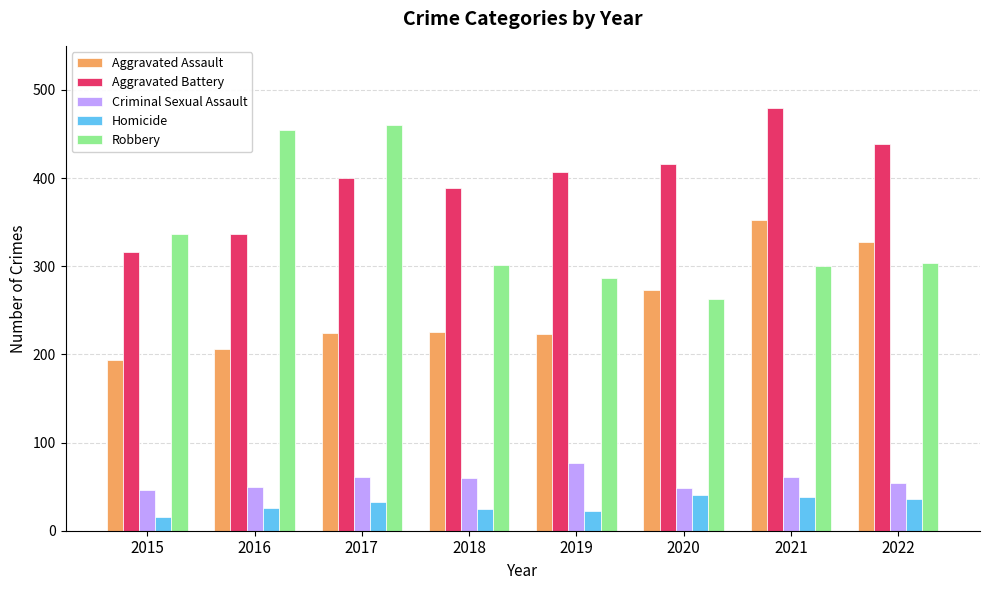

Are the bars grouped side by side (vs. stacked)?

Yes